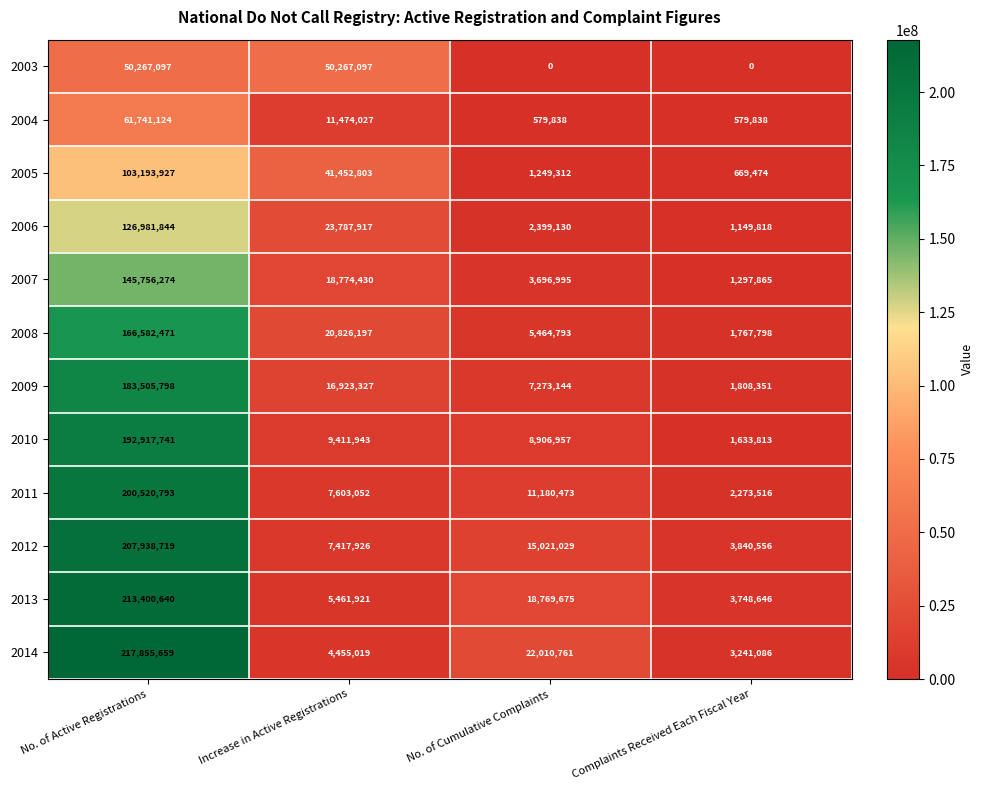

Which category has the lowest value in the 2010 series?

Complaints Received Each Fiscal Year